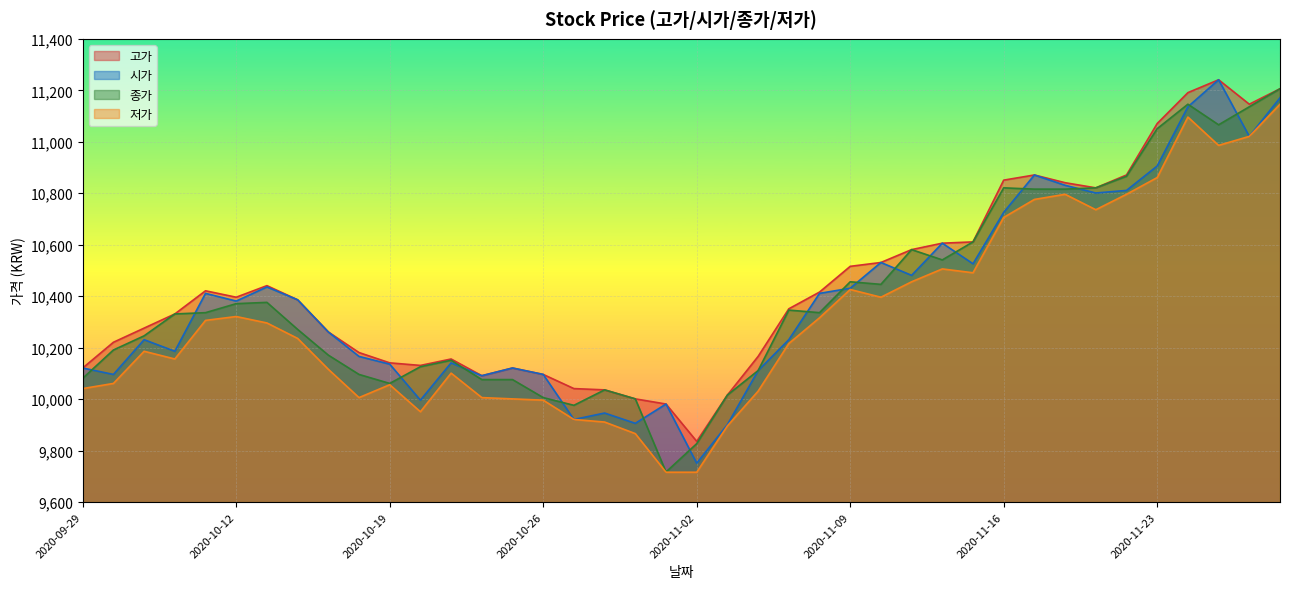

True or false: 고가 and 저가 intersect in this chart.

False